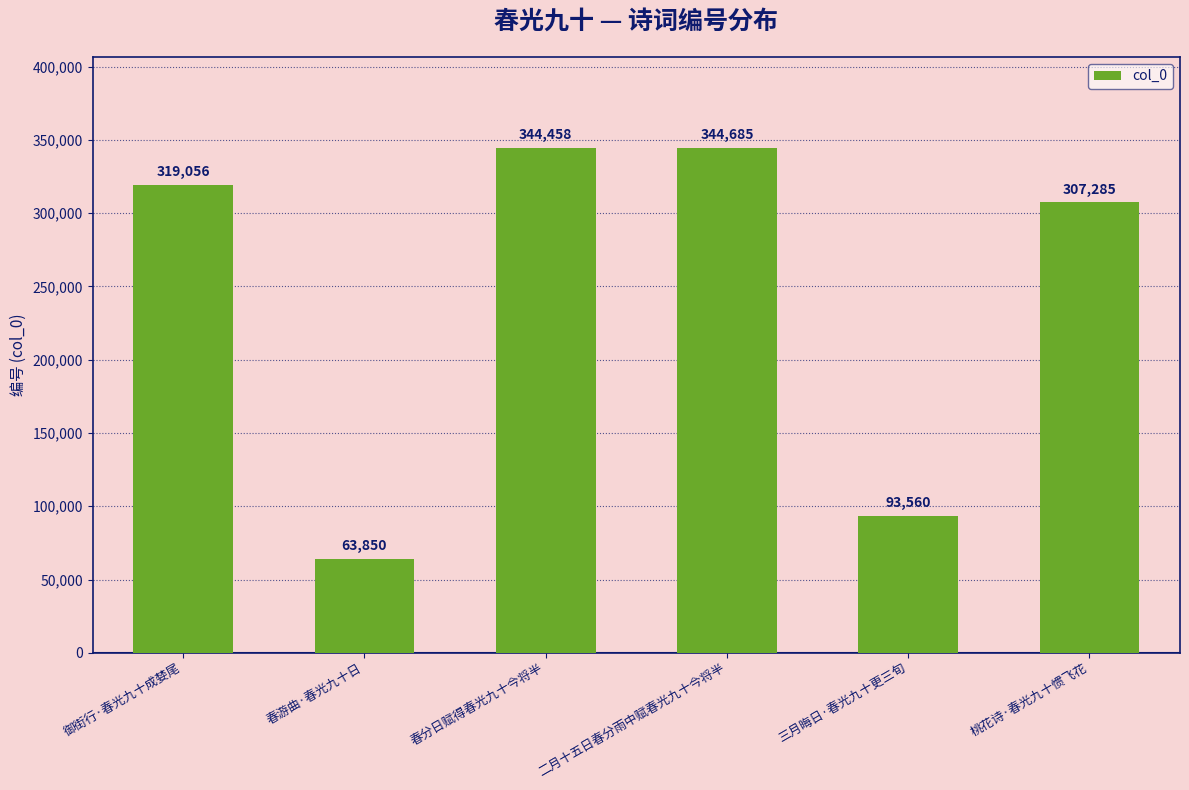

Reading left to right, extract all data points from this chart.

御街行·春光九十成婪尾=319056	春游曲·春光九十日=63850	春分日赋得春光九十今将半=344458	二月十五日春分雨中赋春光九十今将半=344685	三月晦日·春光九十更三旬=93560	桃花诗·春光九十惯飞花=307285